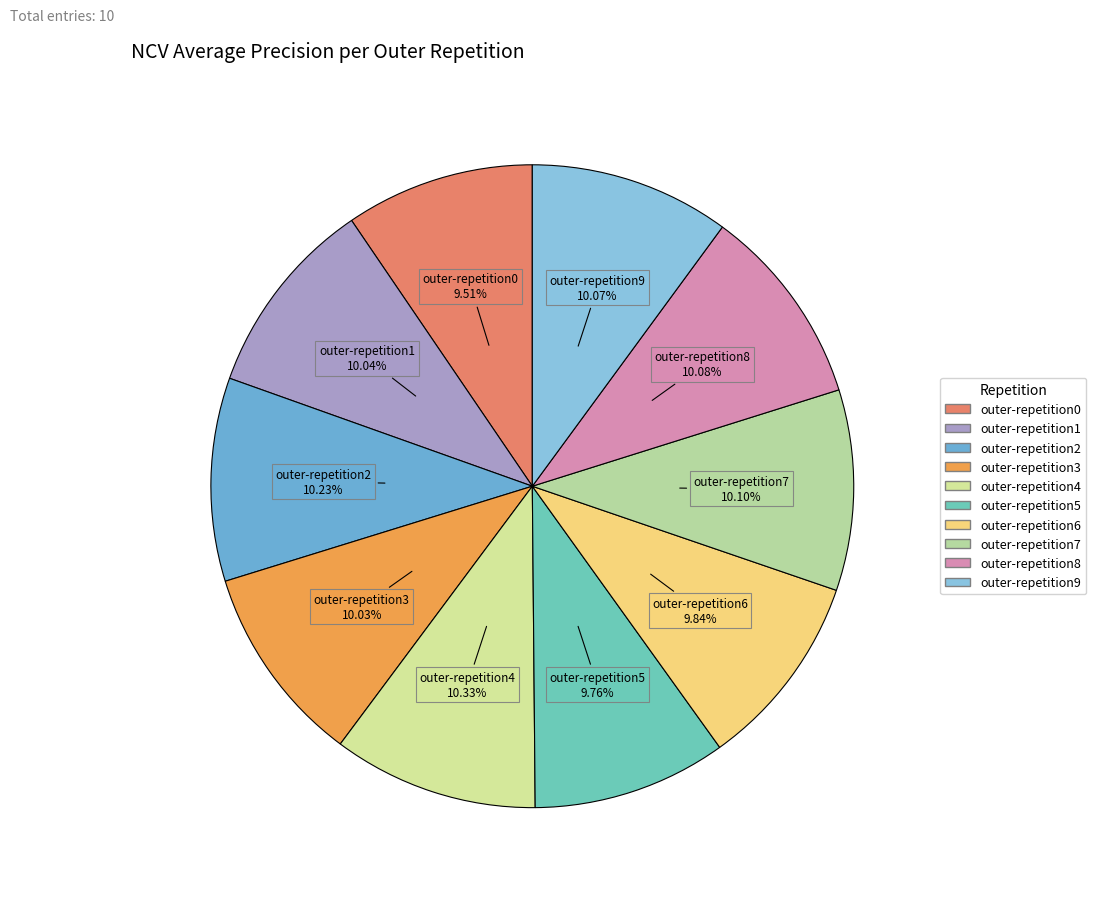

Combined, do outer-repetition8 and outer-repetition6 account for over 50%?

No